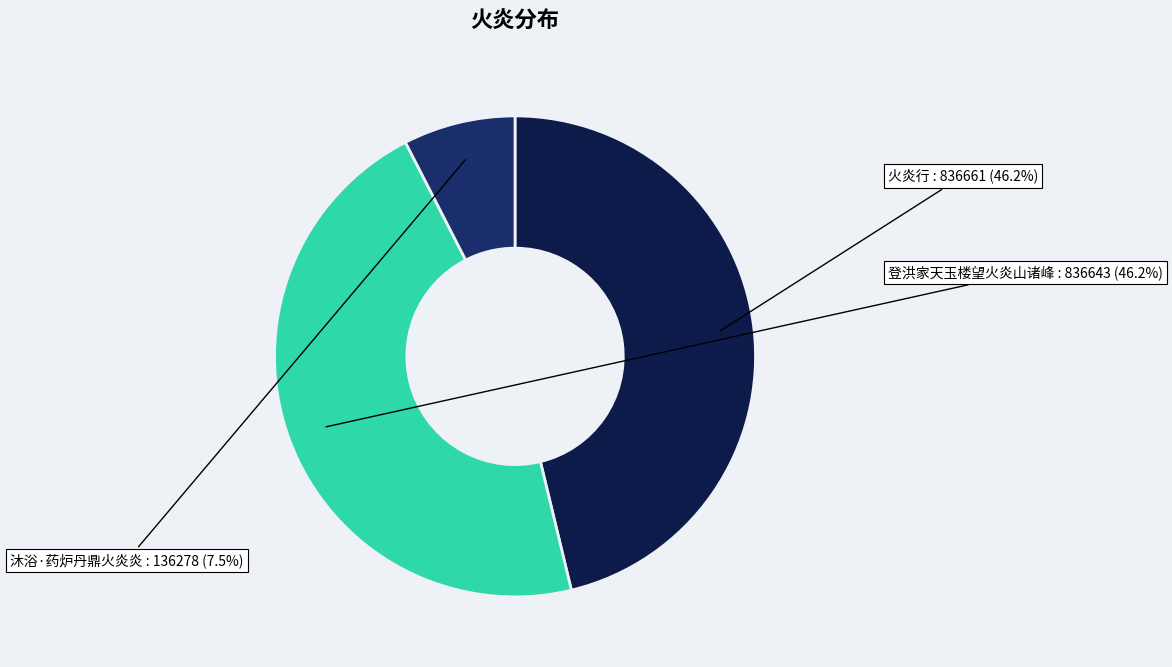

Is the sum of 火炎行 and 登洪家天玉楼望火炎山诸峰 greater than half?

Yes